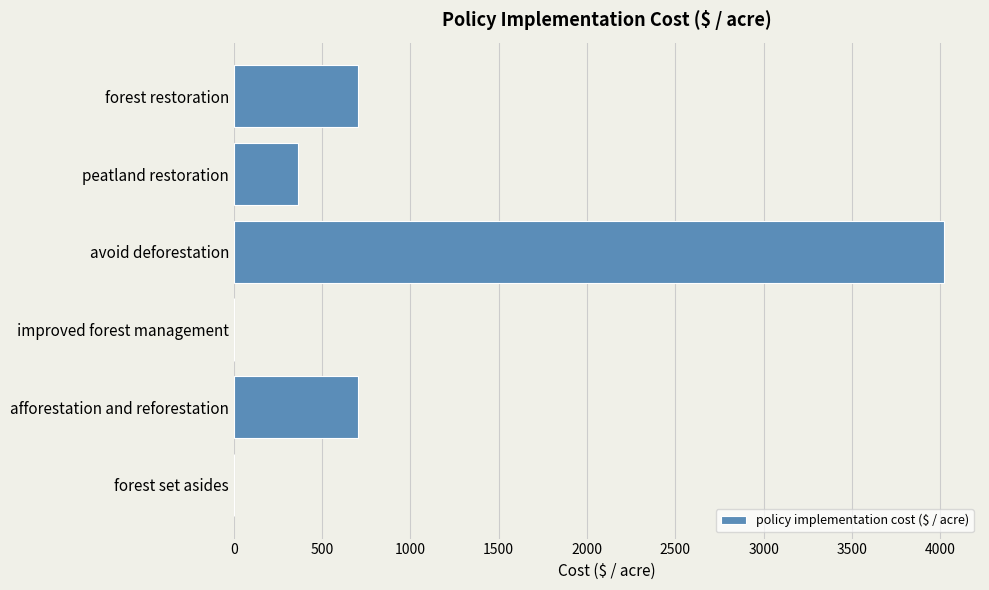

Are the bars horizontal?

Yes